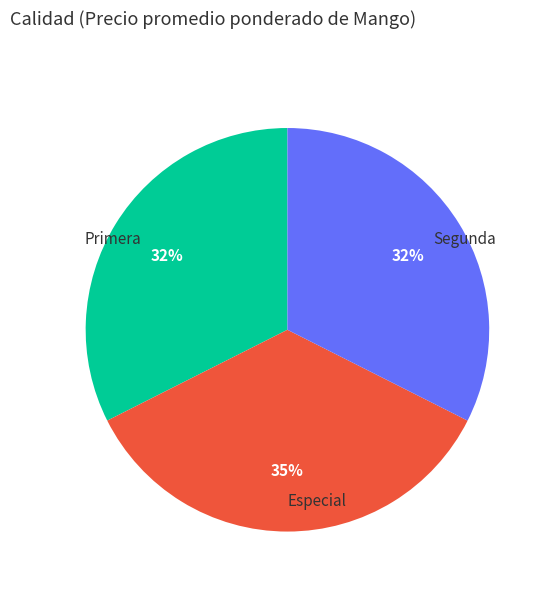

How many slices are in this pie chart?

3